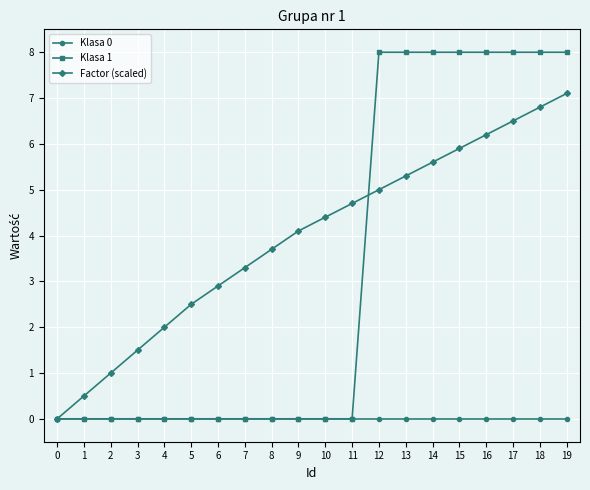

True or false: Factor (scaled) has more than 0 interior local peaks.

False